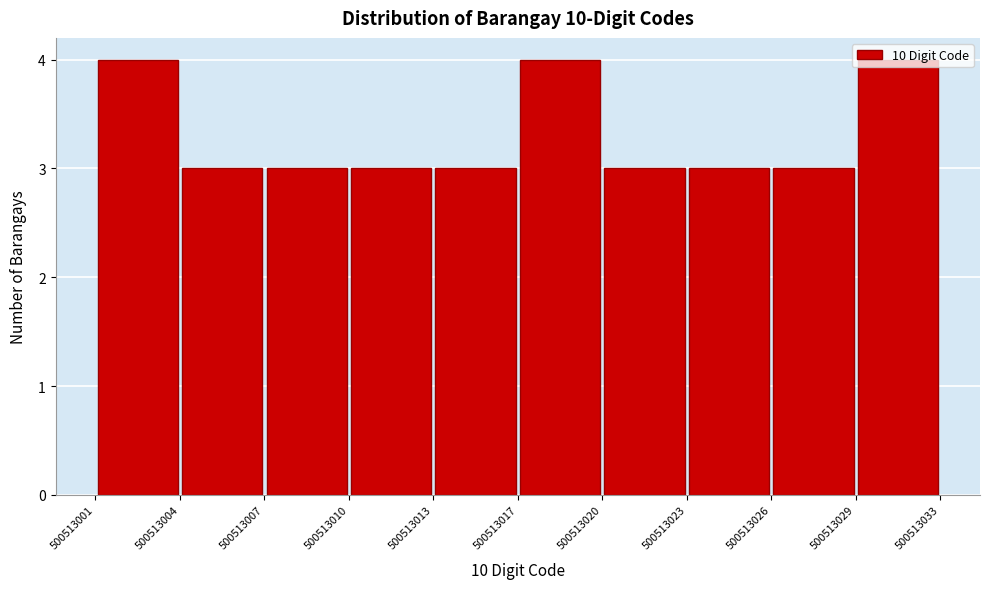

Reading left to right, transcribe this chart: for each bar, give the range it covers on the x-axis and its height. The values are not printed on the chart, so give them approximately, as read against the axis.

500513001 to 500513004: 4
500513004 to 500513007: 3
500513007 to 500513010: 3
500513010 to 500513013: 3
500513013 to 500513017: 3
500513017 to 500513020: 4
500513020 to 500513023: 3
500513023 to 500513026: 3
500513026 to 500513029: 3
500513029 to 500513033: 4